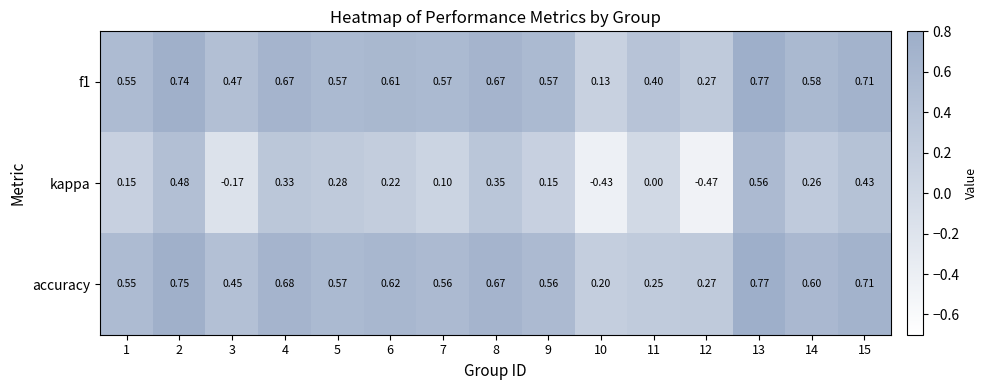

Which series has the largest range (max minus min)?

kappa